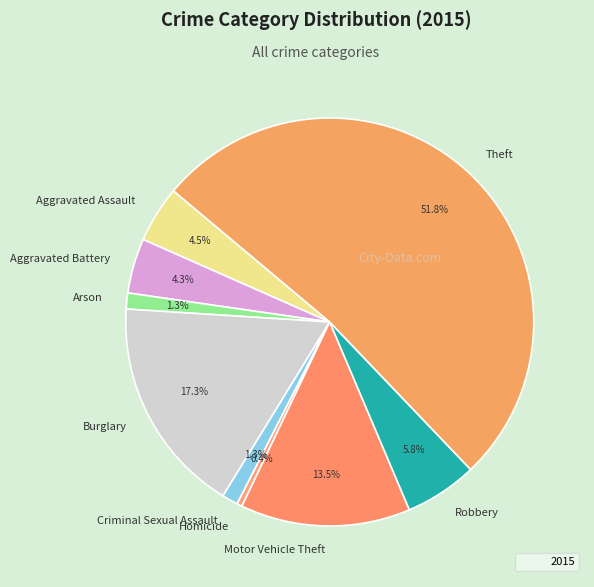

What is the largest slice in the pie chart?

Theft